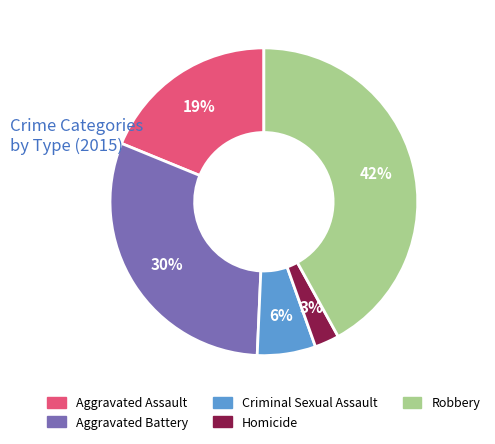

Does any single category account for the majority?

No